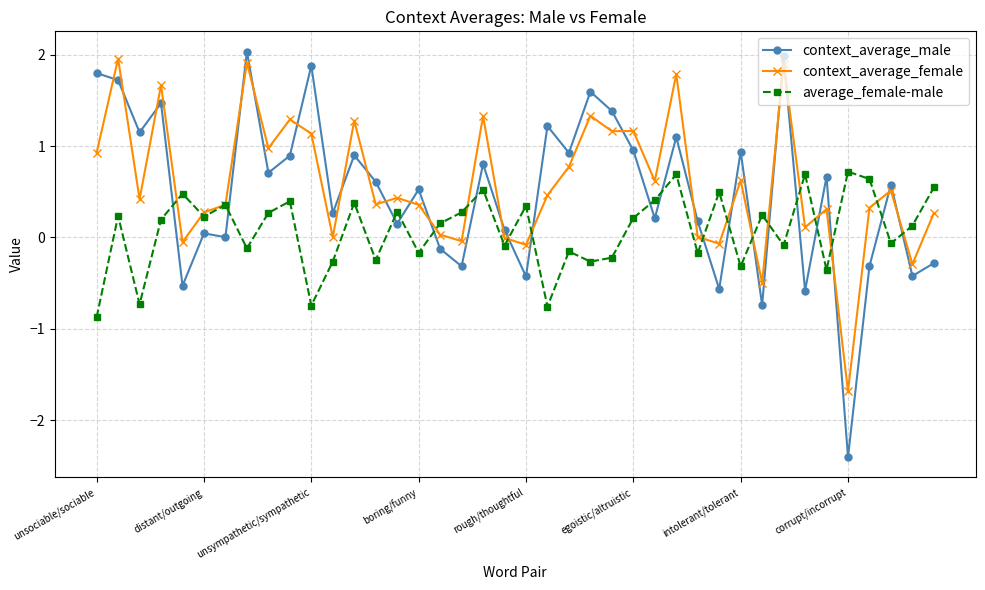

How many intersections are there between context_average_male and average_female-male?

19